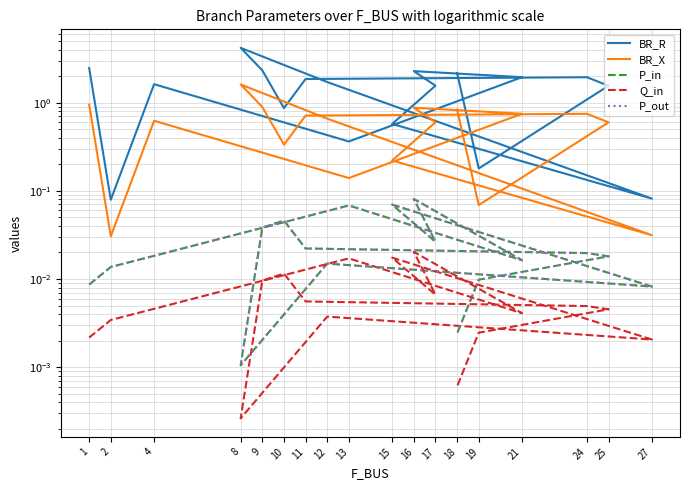

Is this an area chart (filled region under the line)?

No